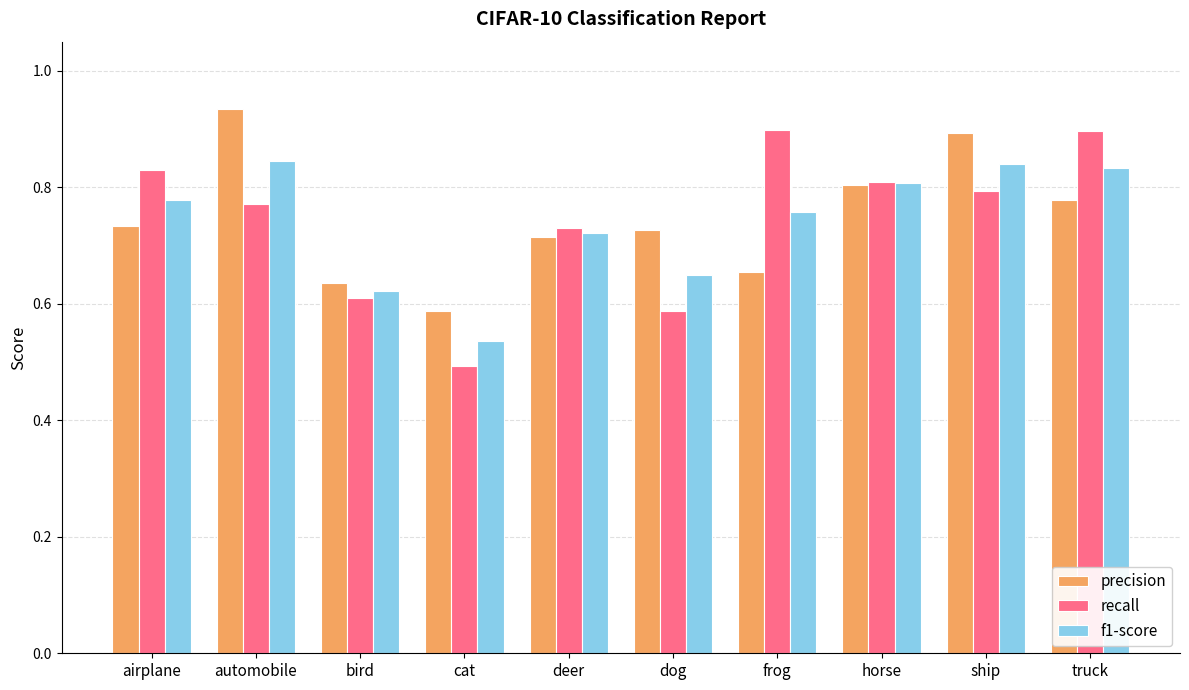

How many f1-score values are between 0 and 1?

10